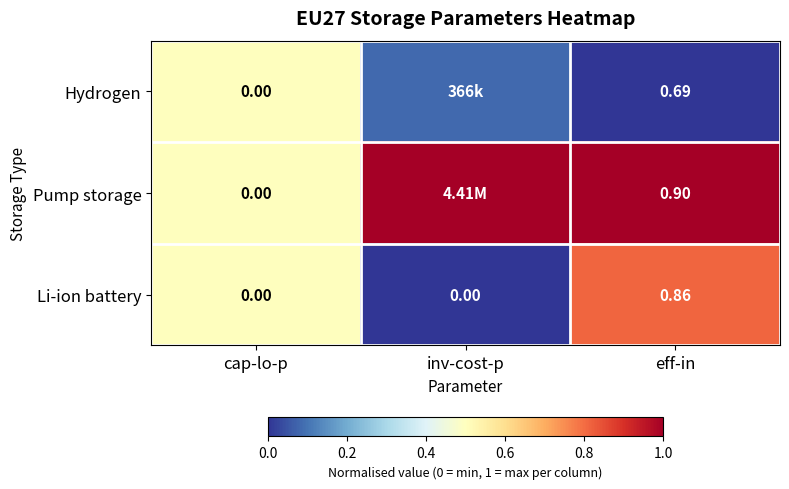

Between cap-lo-p and eff-in, which series saw the biggest shift?

Pump storage